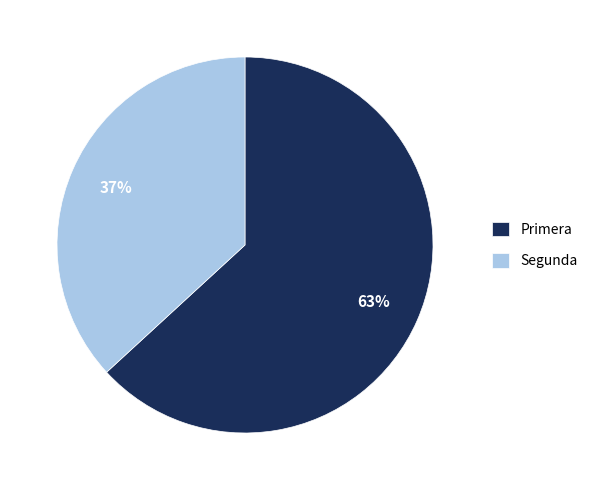

Rank the categories by value from highest to lowest.

Primera, Segunda